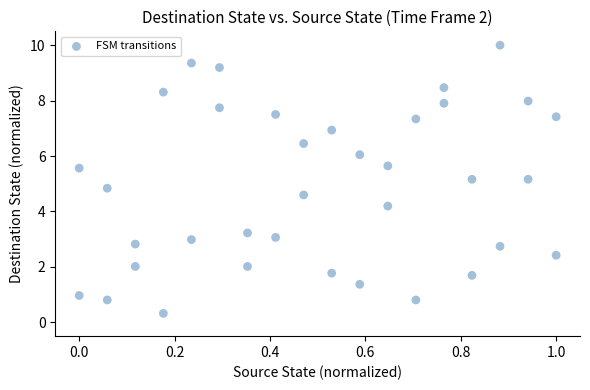

What is the range of Y values (max minus min)?

9.7